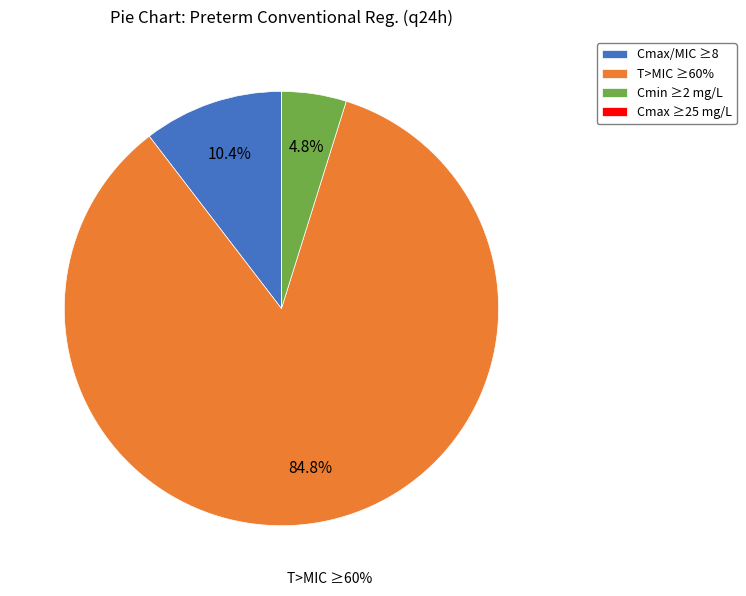

What is the total percentage of Cmax/MIC ≥8 and Cmin ≥2 mg/L?

15.2%